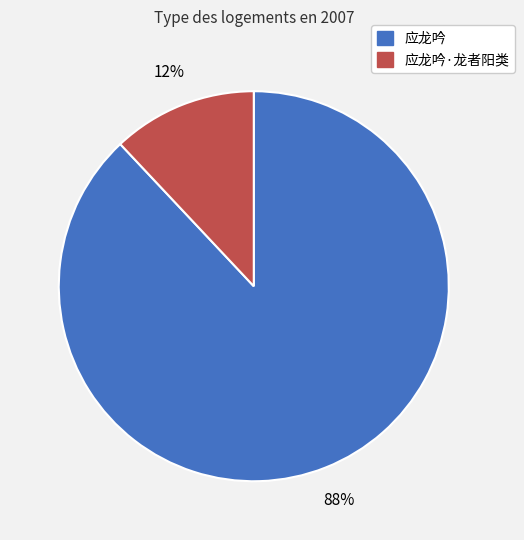

To the nearest percent, what is the difference between the largest and smallest slice percentages?

76%